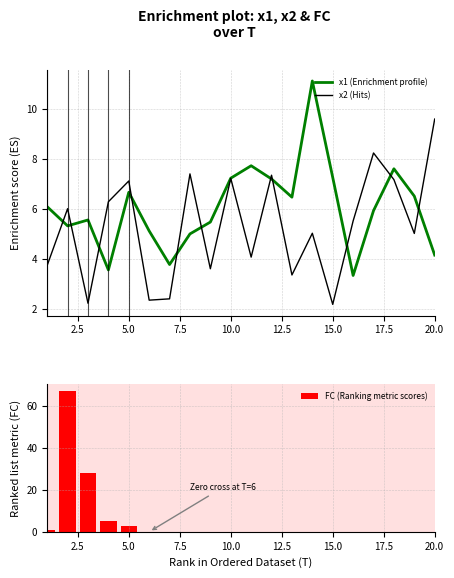

What are all the series names shown in the legend?

x1 (Enrichment profile), x2 (Hits), FC (Ranking metric scores)